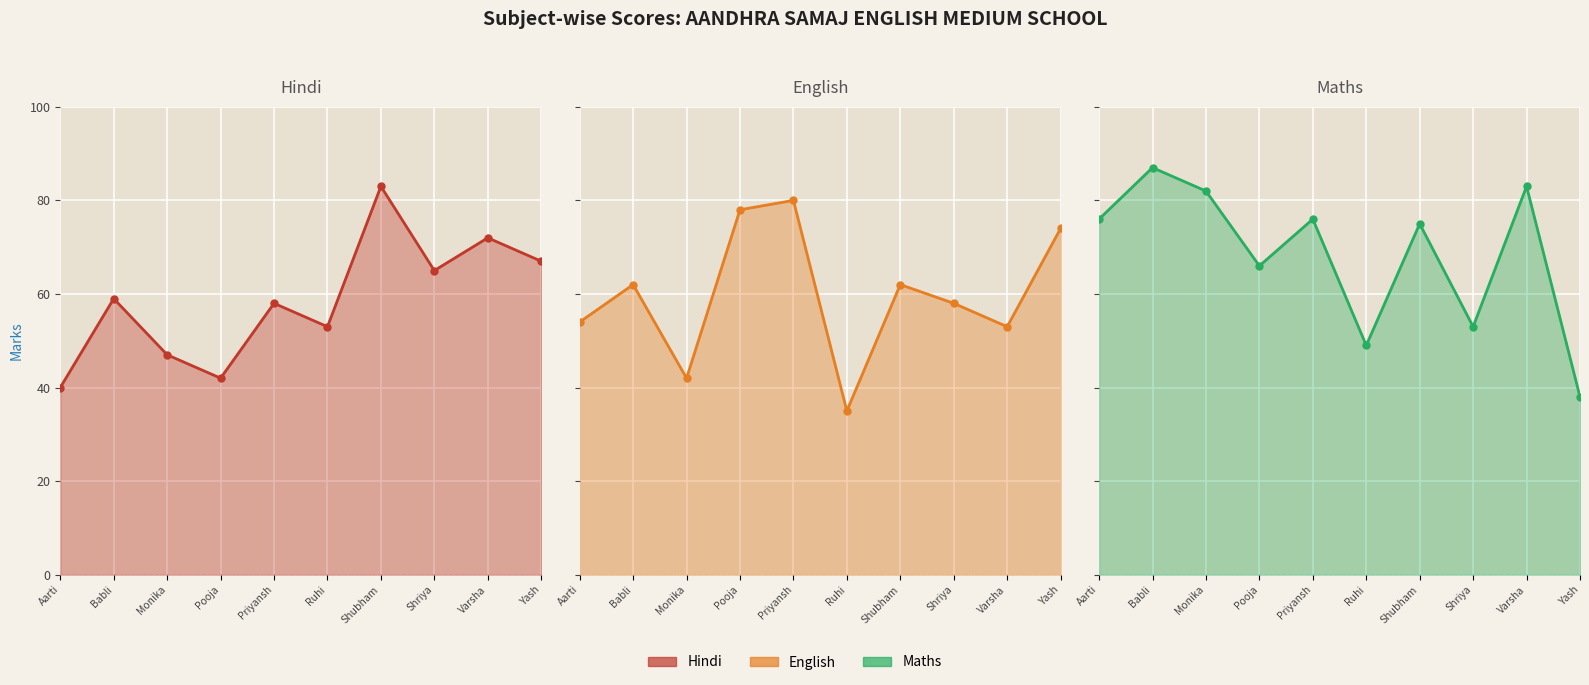

Which series ends up on top after the final intersection of Hindi and English?

English